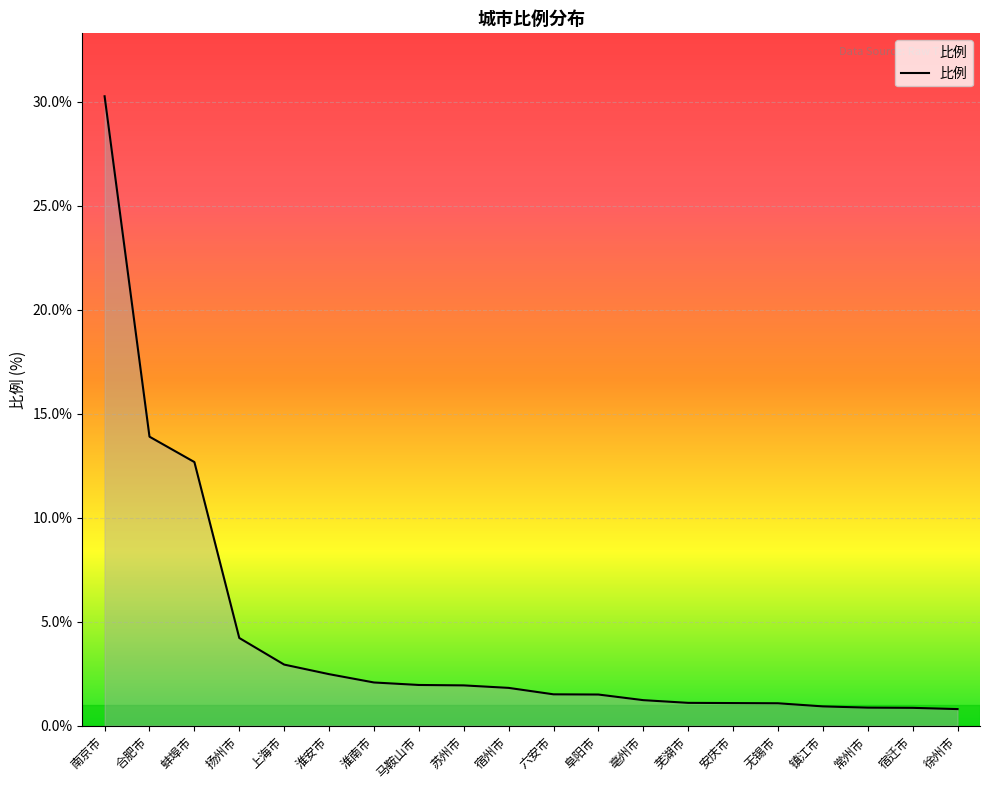

What is the difference between the second highest and minimum values?

13.1